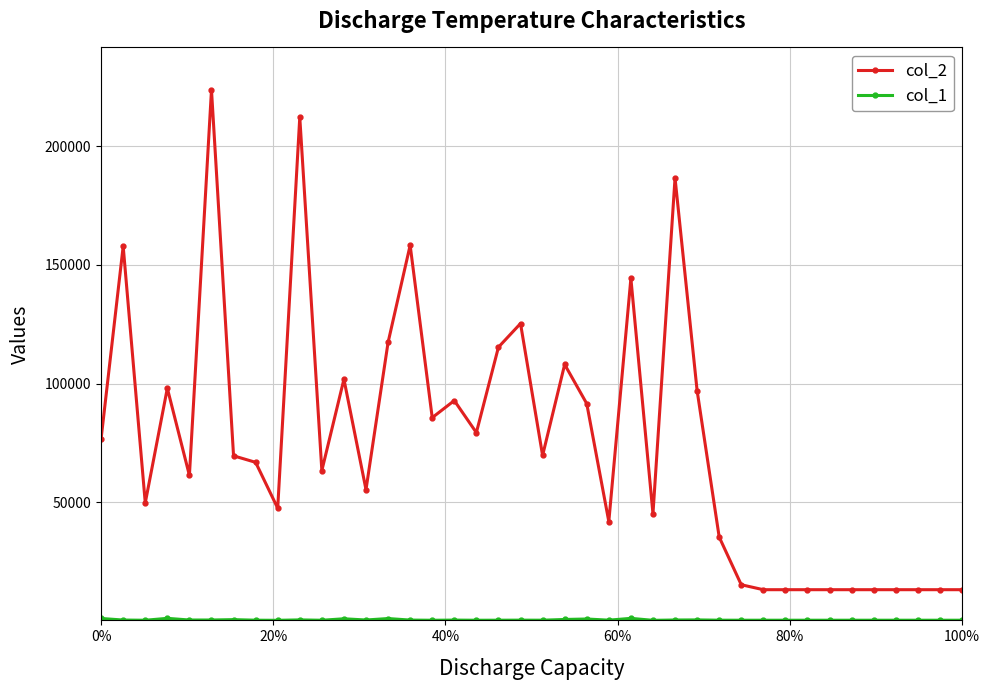

Which series has the largest total across all categories?

col_2